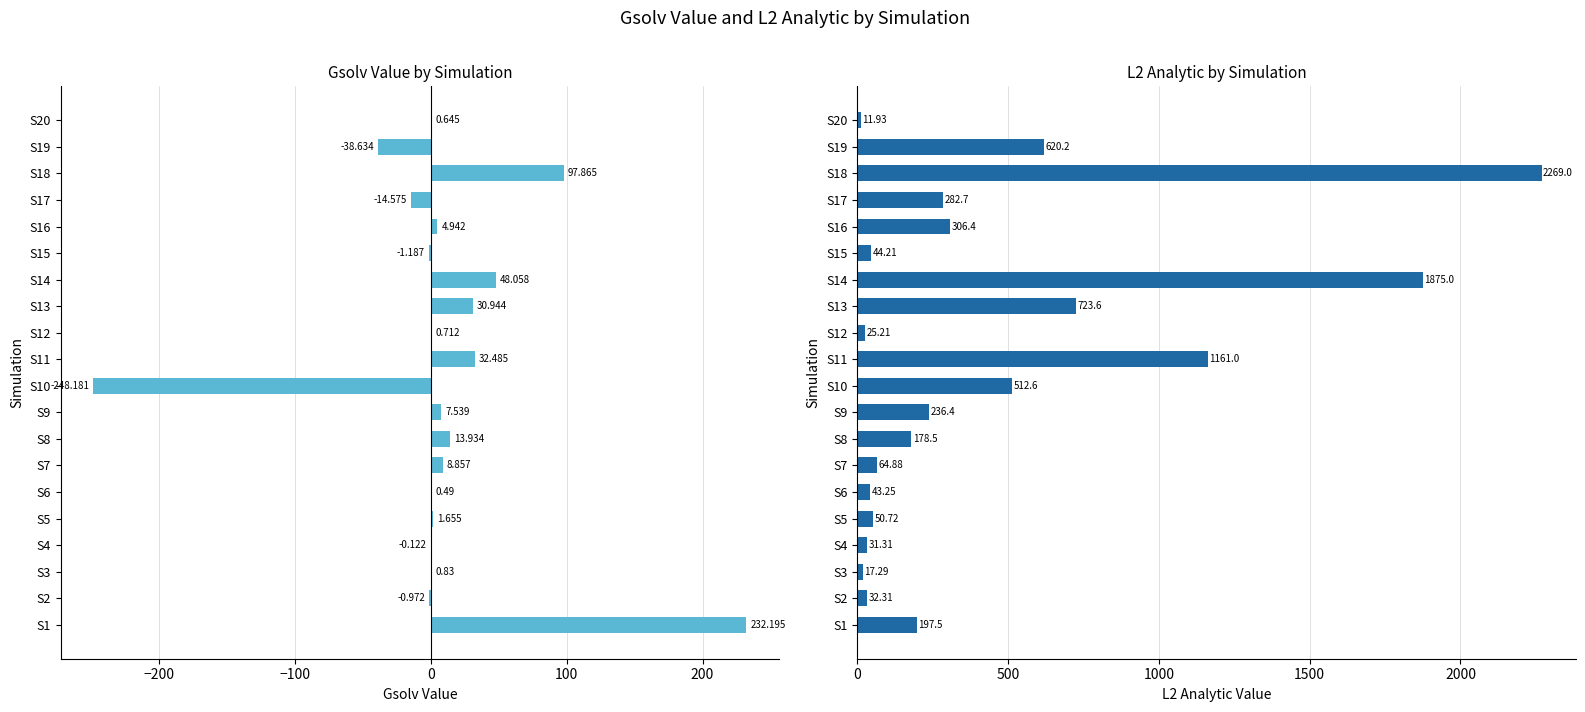

Reading left to right, what are all the values shown in this chart?

Gsolv_value: 232.2	-1.0	0.8	-0.1	1.7	0.5	8.9	13.9	7.5	-248.2	32.5	0.7	30.9	48.1	-1.2	4.9	-14.6	97.9	-38.6	0.6
L2_analytic: 197.5	32.3	17.3	31.3	50.7	43.2	64.9	178.5	236.4	512.6	1161.0	25.2	723.6	1875.0	44.2	306.4	282.7	2269.0	620.2	11.9